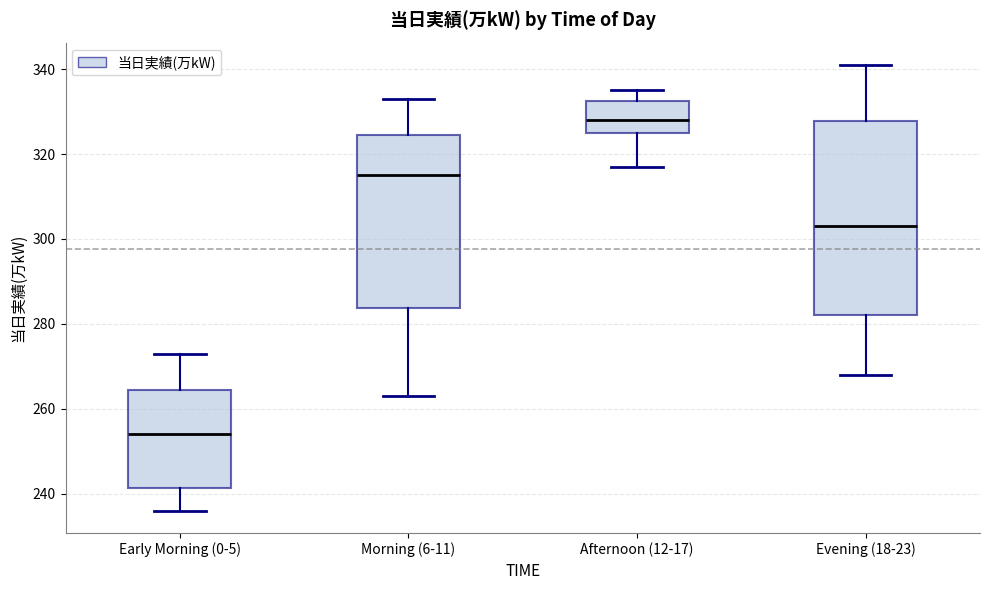

Reading left to right, read every box against the y-axis: the position of its median line, the range the box covers, and the ends of its whiskers. The values are not printed on the chart, so give them approximately, as read against the axis.

Early Morning (0-5): median 254, box 242 to 264, whiskers 236 to 274
Morning (6-11): median 316, box 284 to 324, whiskers 264 to 334
Afternoon (12-17): median 328, box 326 to 332, whiskers 318 to 336
Evening (18-23): median 304, box 282 to 328, whiskers 268 to 342